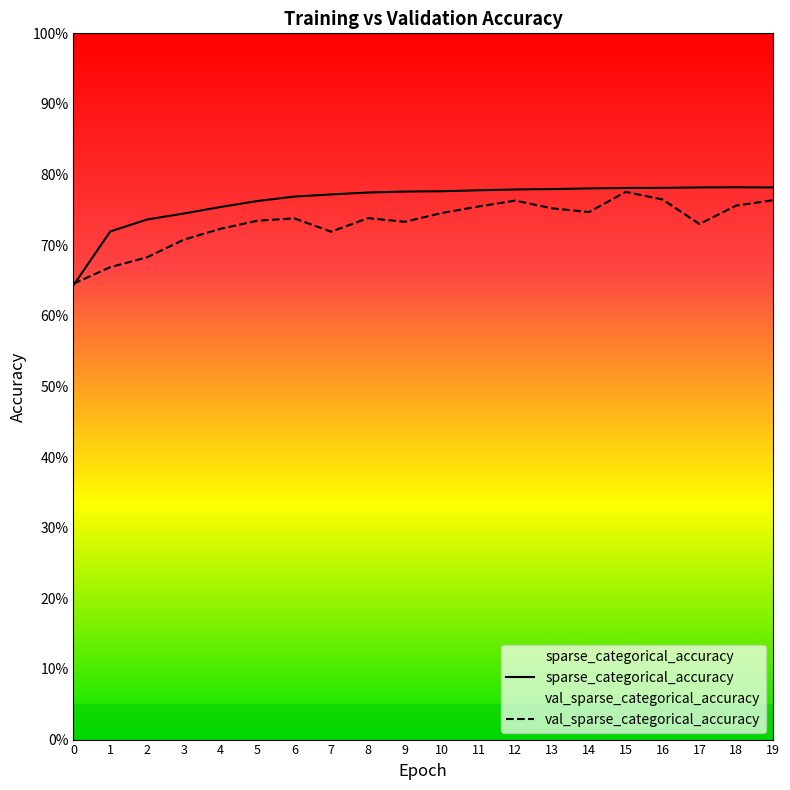

Rank the categories by val_sparse_categorical_accuracy value from highest to lowest.

15, 16, 19, 12, 18, 11, 13, 14, 10, 8, 6, 5, 9, 17, 4, 7, 3, 2, 1, 0